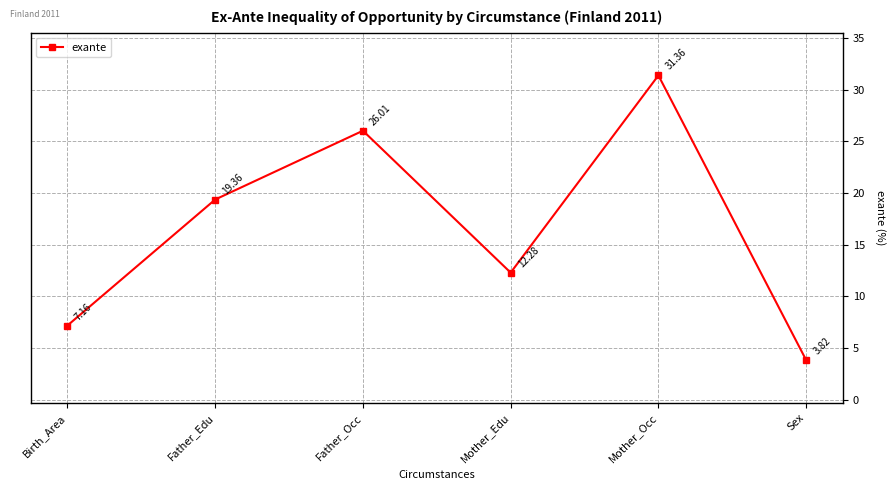

Where is the first local minimum?

Mother_Edu